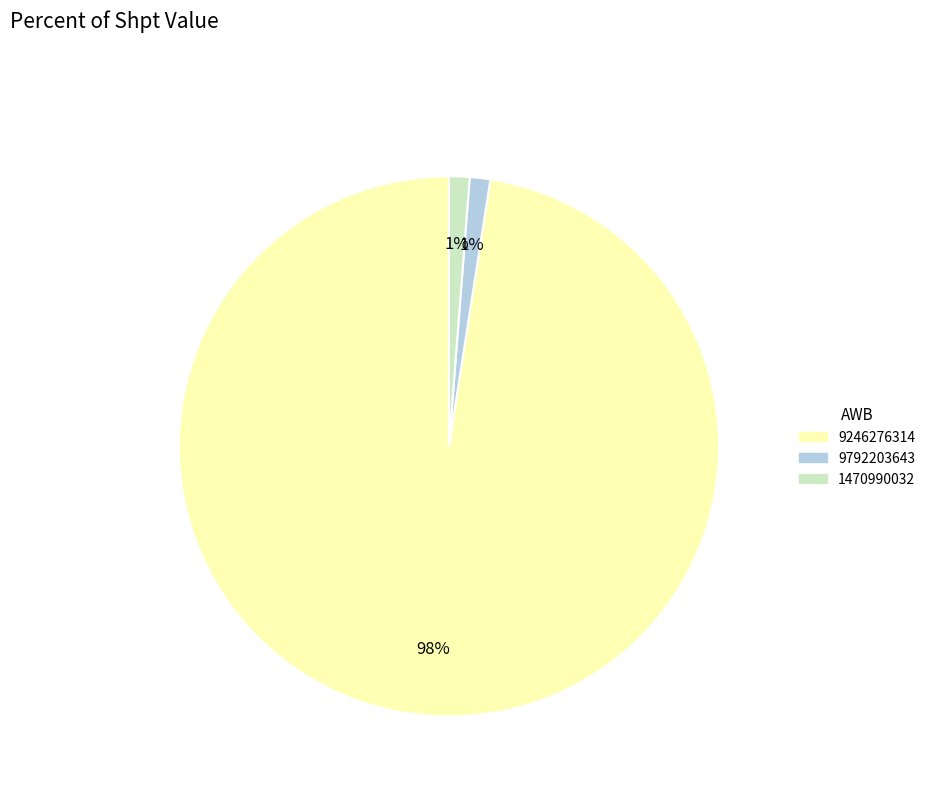

Do 1470990032 and 9792203643 together represent more than half of the pie?

No